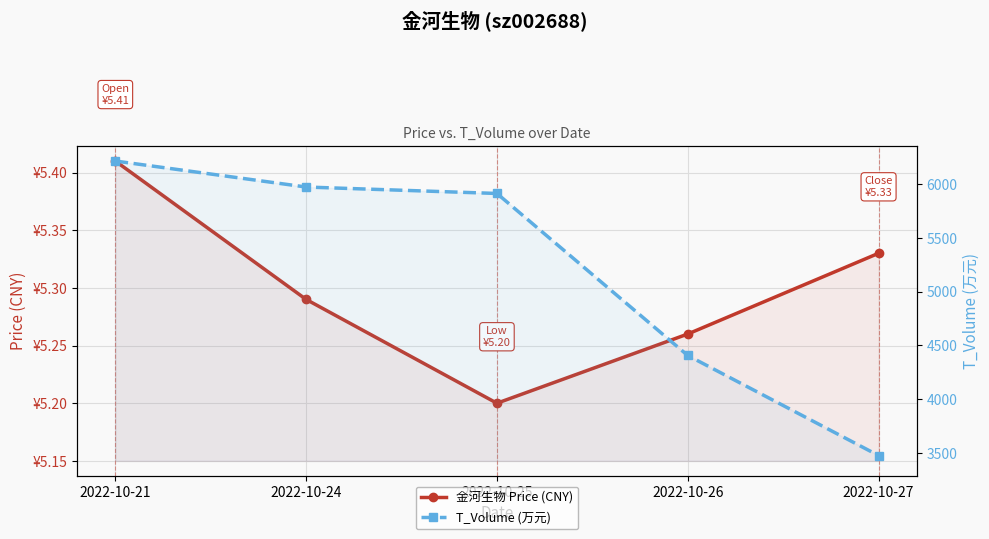

What value does the T_Volume (万元) series have at 2022-10-27?

3475.0